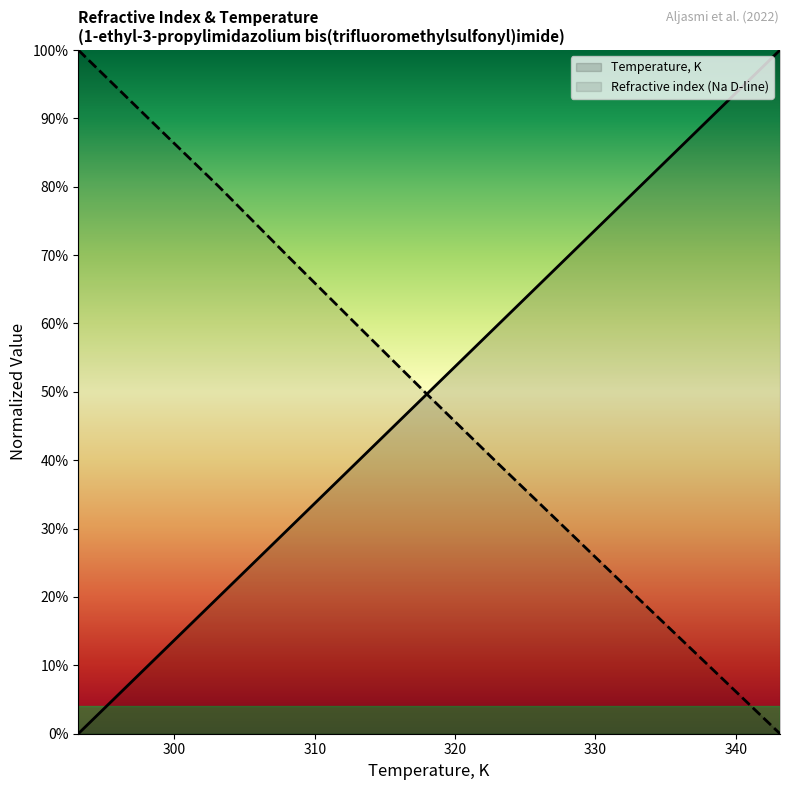

At which label is Refractive index (Na D-line) closest to 0?

343.15